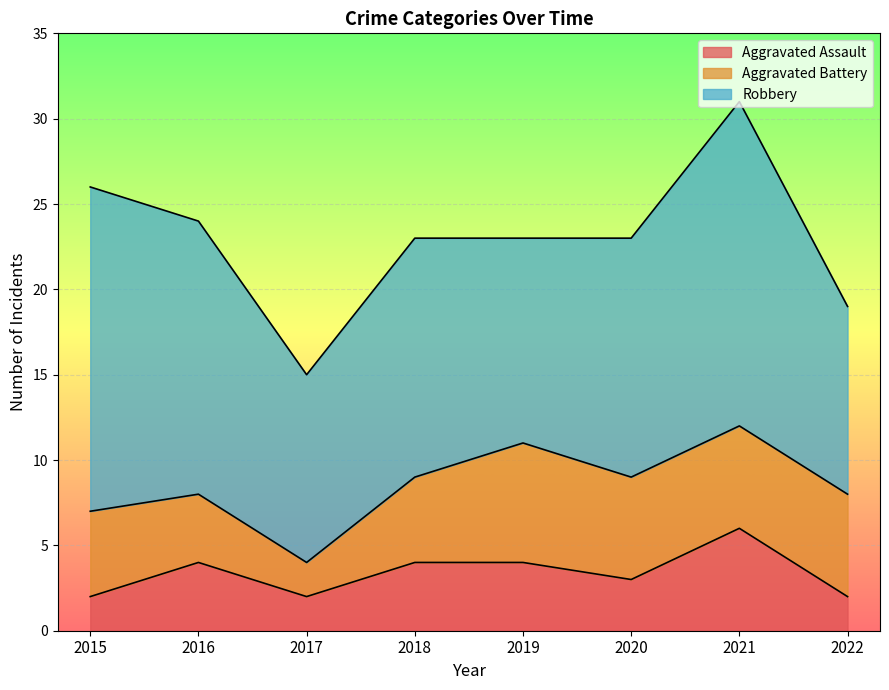

At 2019, list the series in order from smallest to largest.

Aggravated Assault, Aggravated Battery, Robbery